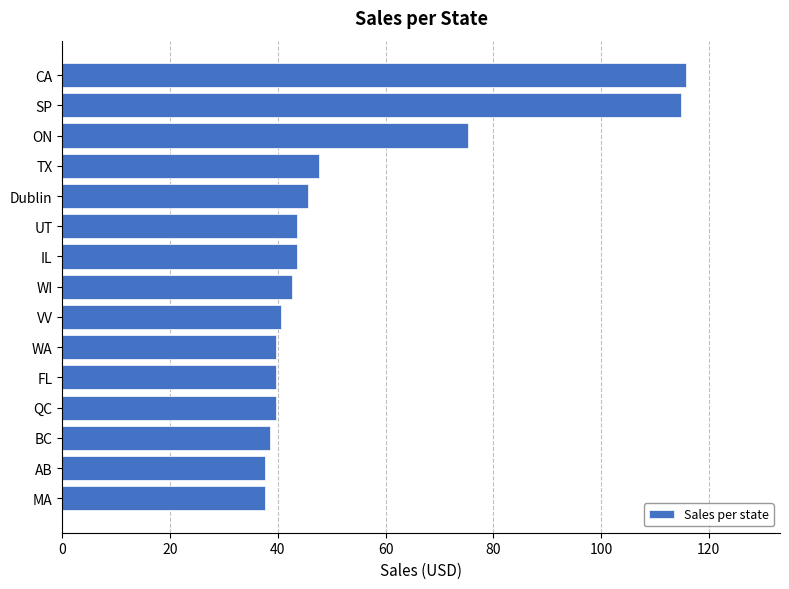

What value does the data have at AB?

37.6